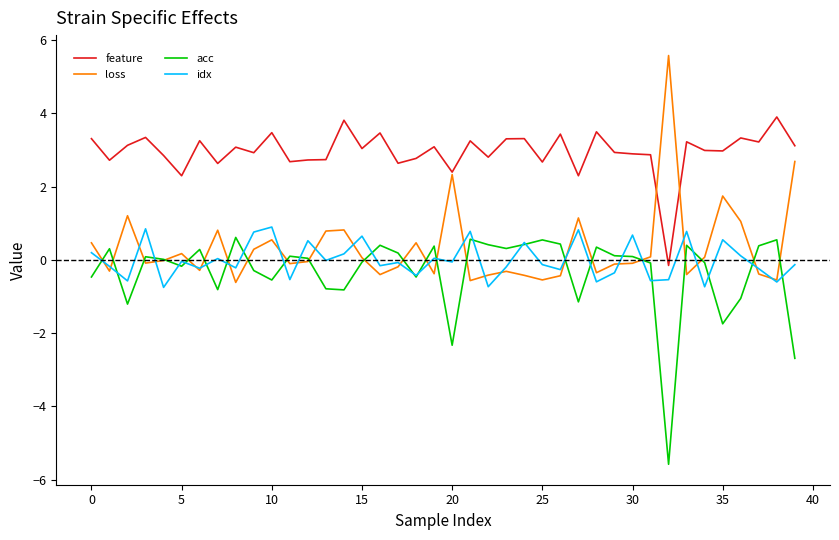

What is the highest value of the idx series?

0.9